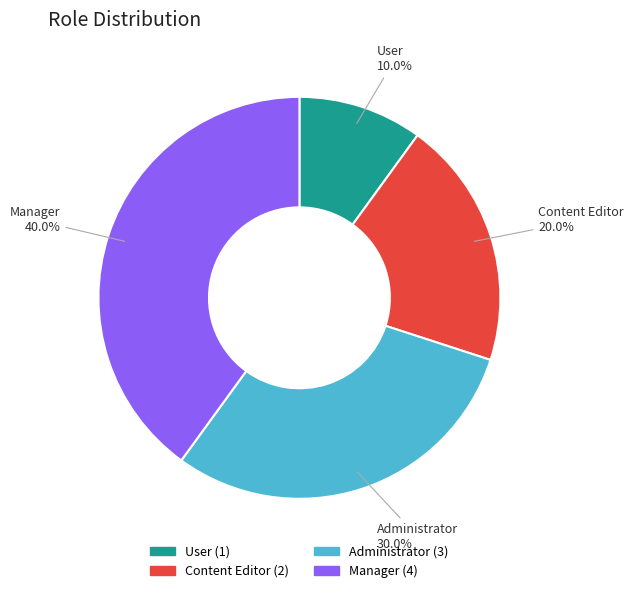

Which has a higher value, Manager or User?

Manager